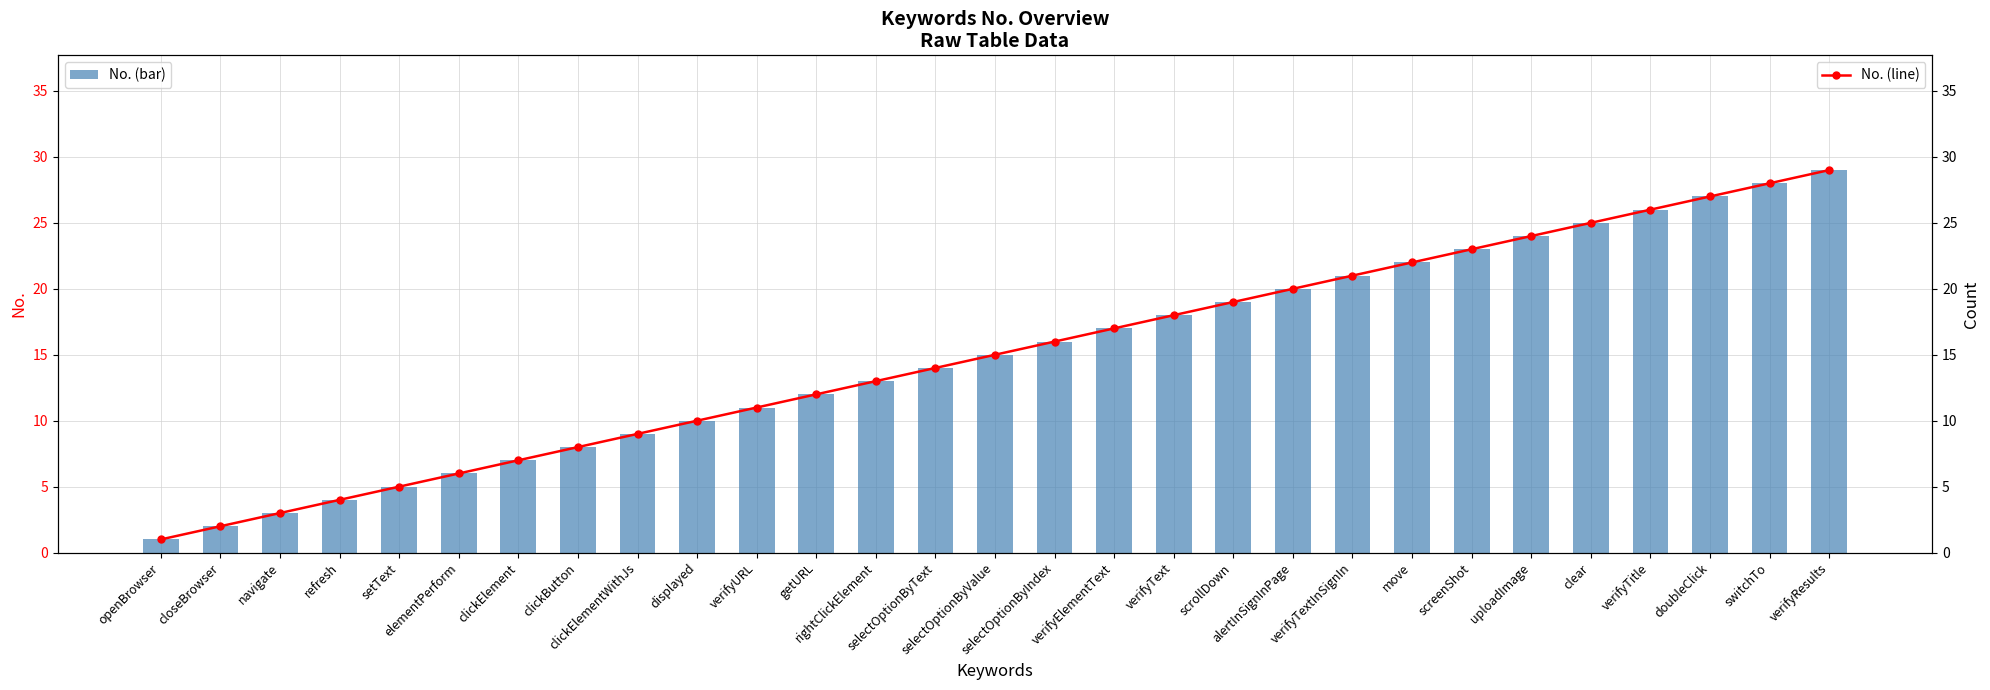

How many groups of bars are there?

29